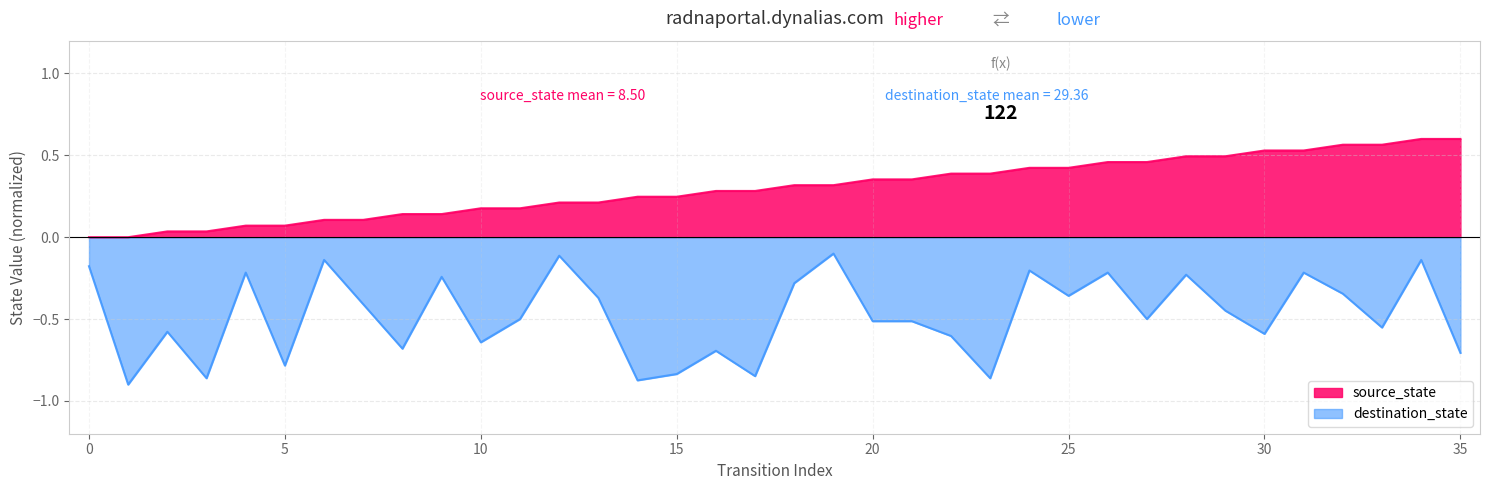

What is the sum of all source_state values?

10.8